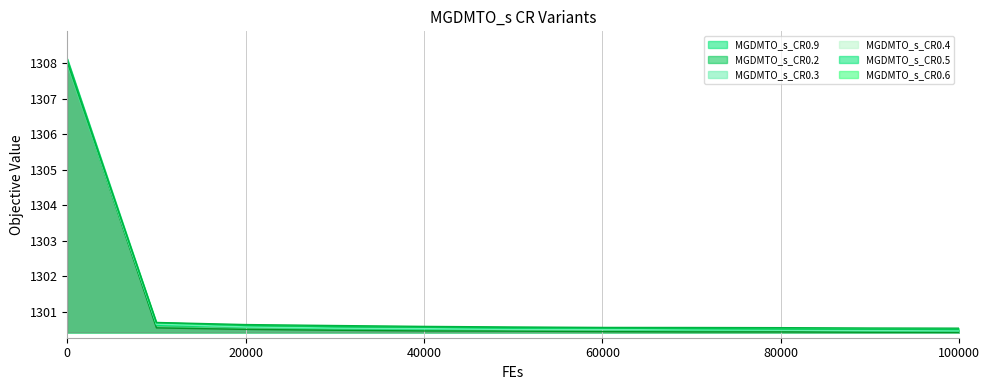

Reading left to right, list all the values displayed in this chart.

MGDMTO_s_CR0.9: 0=1308.0	10000=1300.6	20000=1300.6	30000=1300.6	40000=1300.5	50000=1300.5	60000=1300.5	70000=1300.5	80000=1300.5	90000=1300.5	100000=1300.5
MGDMTO_s_CR0.2: 0=1308.0	10000=1300.6	20000=1300.5	30000=1300.5	40000=1300.5	50000=1300.5	60000=1300.5	70000=1300.4	80000=1300.4	90000=1300.4	100000=1300.4
MGDMTO_s_CR0.3: 0=1308.0	10000=1300.6	20000=1300.6	30000=1300.5	40000=1300.5	50000=1300.5	60000=1300.5	70000=1300.5	80000=1300.5	90000=1300.5	100000=1300.5
MGDMTO_s_CR0.4: 0=1308.0	10000=1300.7	20000=1300.6	30000=1300.5	40000=1300.5	50000=1300.5	60000=1300.5	70000=1300.5	80000=1300.5	90000=1300.5	100000=1300.5
MGDMTO_s_CR0.5: 0=1308.1	10000=1300.7	20000=1300.6	30000=1300.6	40000=1300.6	50000=1300.6	60000=1300.6	70000=1300.5	80000=1300.5	90000=1300.5	100000=1300.5
MGDMTO_s_CR0.6: 0=1308.0	10000=1300.7	20000=1300.6	30000=1300.6	40000=1300.6	50000=1300.6	60000=1300.6	70000=1300.6	80000=1300.6	90000=1300.6	100000=1300.5